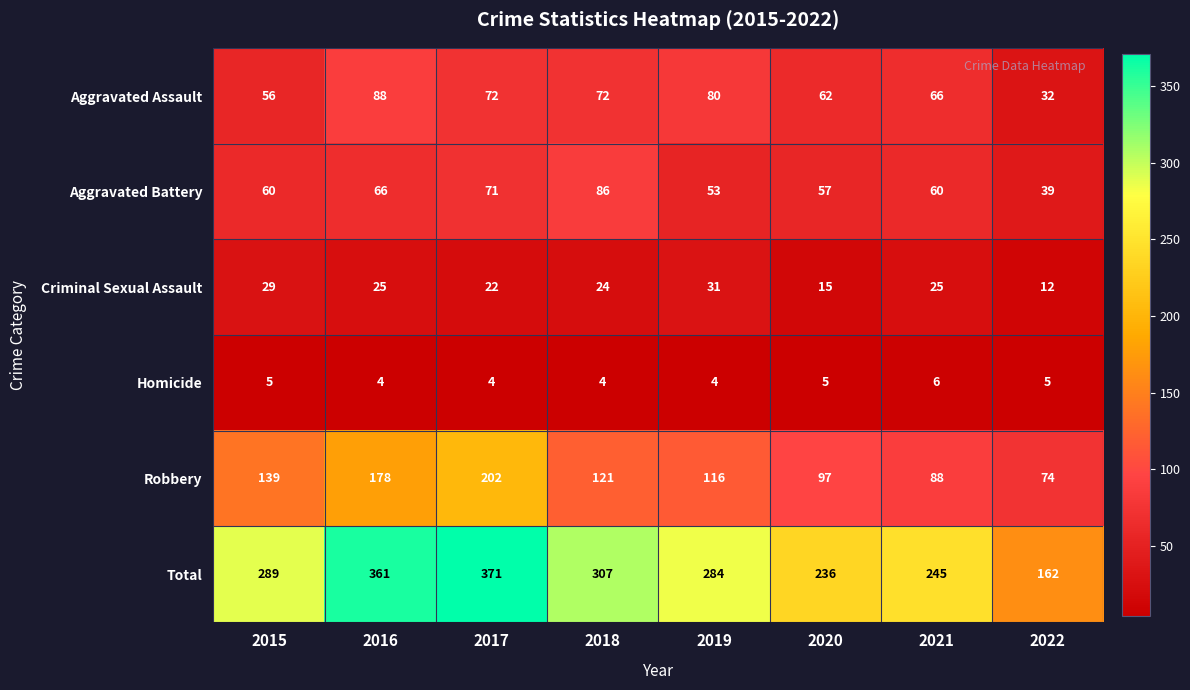

At which category is the sum across all series the highest?

2017